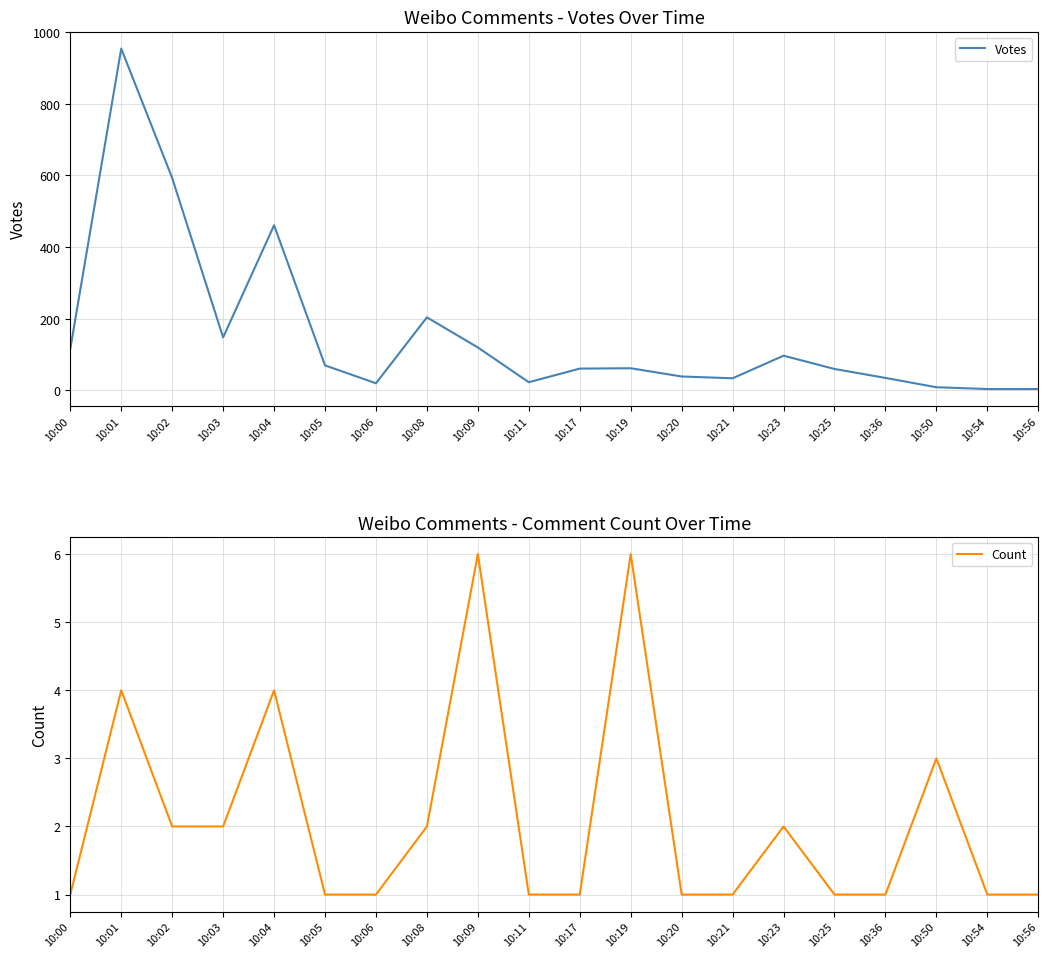

What is the total value across all series at 10:54?

5